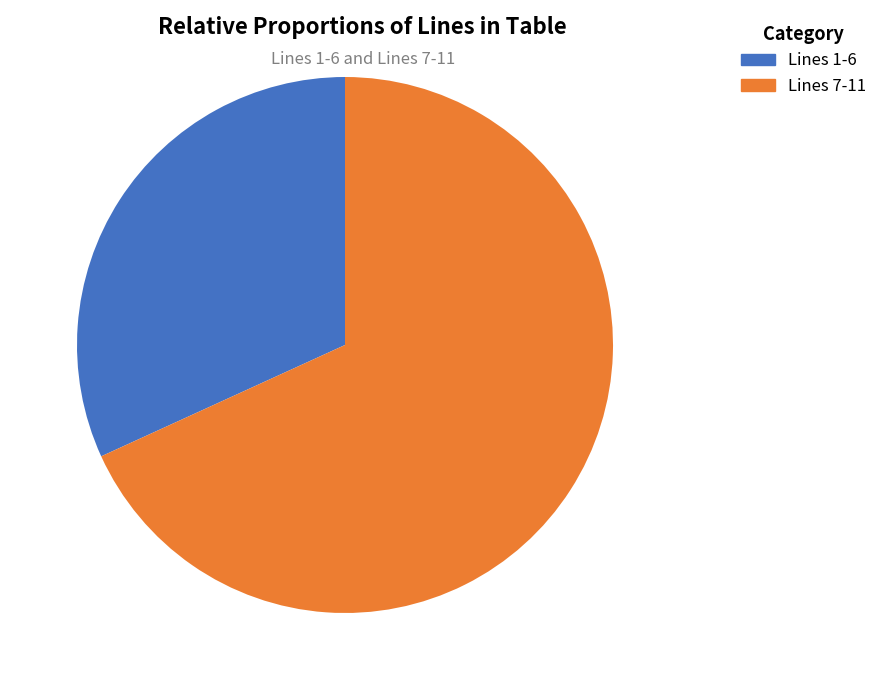

Is there any slice that represents more than half of the pie?

Yes